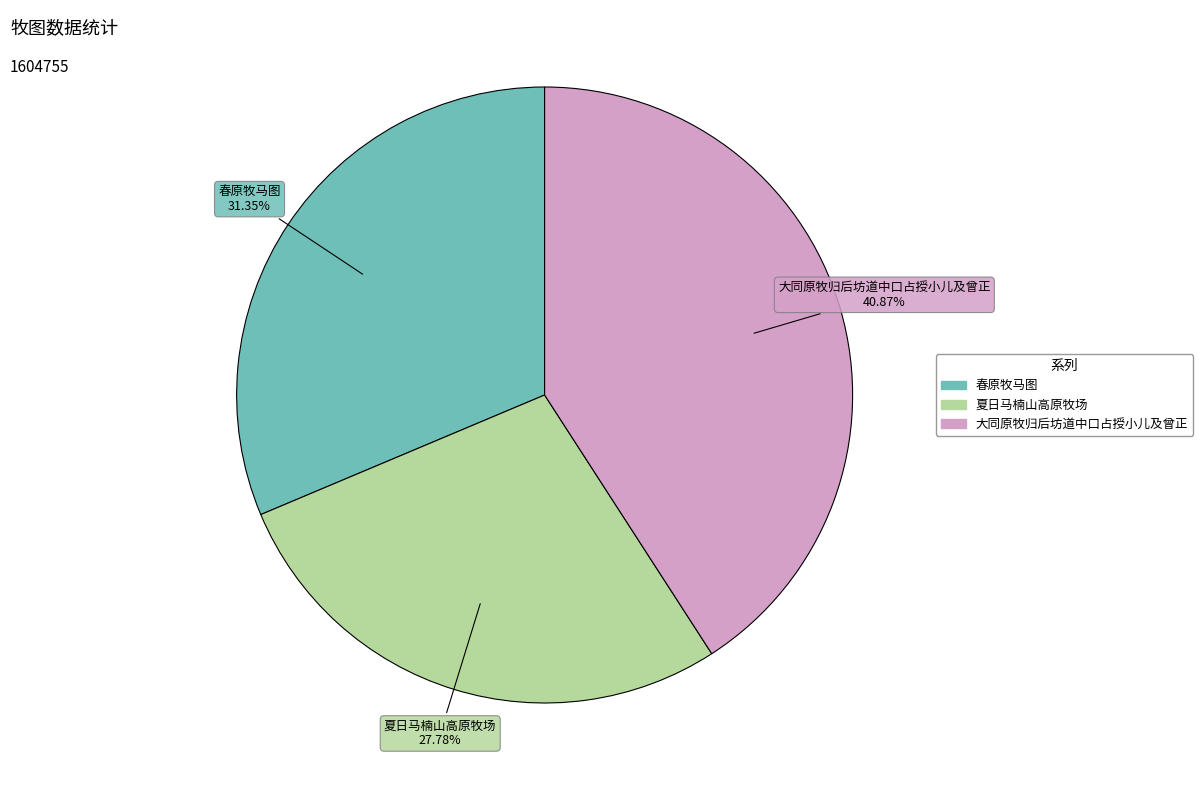

To the nearest percent, what percentage of the pie is 夏日马楠山高原牧场?

28%